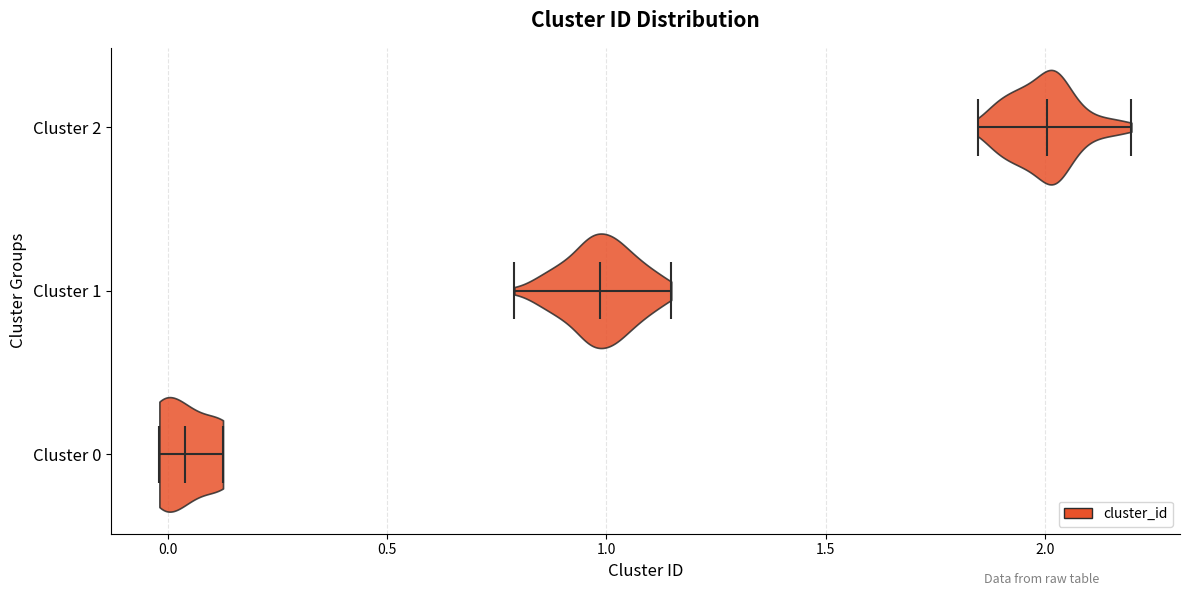

Which violin has the furthest to the right median line?

Cluster 2